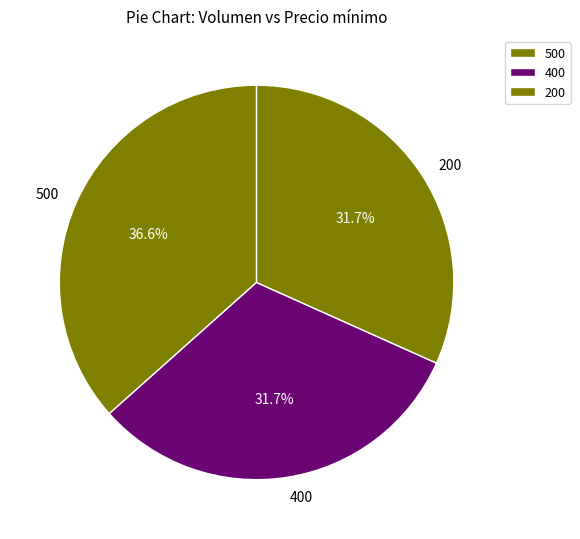

Approximately how many times larger is the value at 200 compared to 500?

0.9